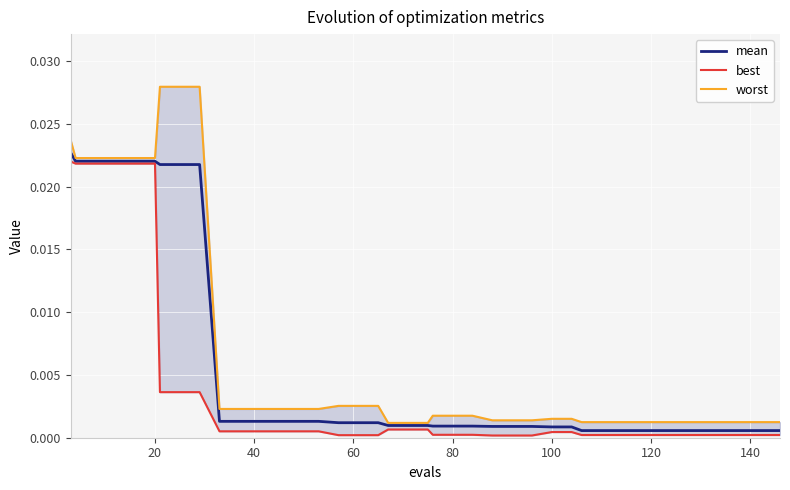

What are all the series names shown in the legend?

mean, best, worst